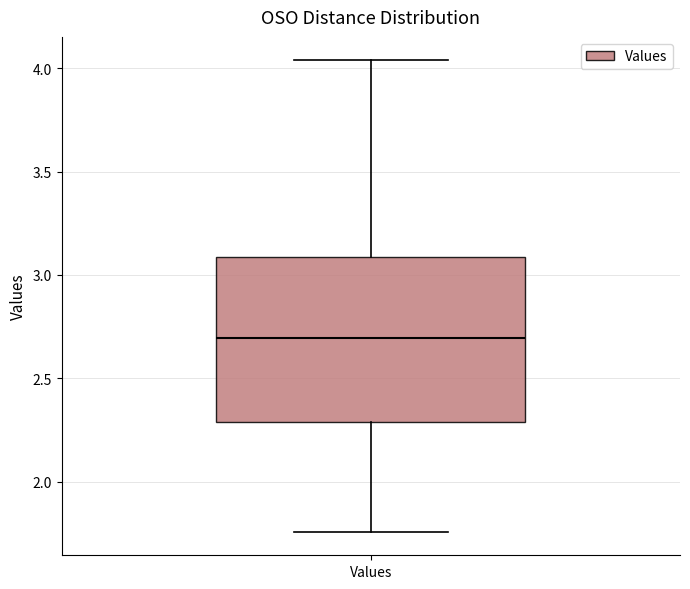

Where does the median line of the box for Values sit on the y-axis? The values are not printed on the chart, so give them approximately, as read against the axis.

2.70